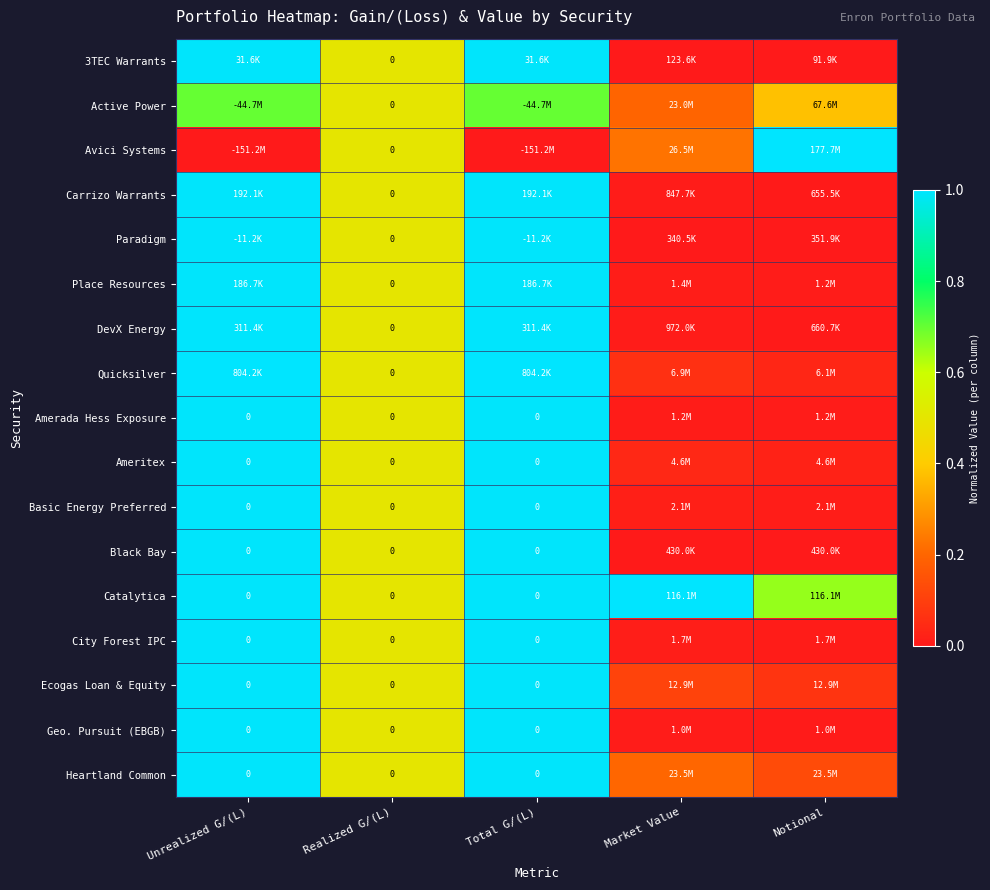

Is it true that Geo. Pursuit (EBGB) equals 0.0 at Notional?

False